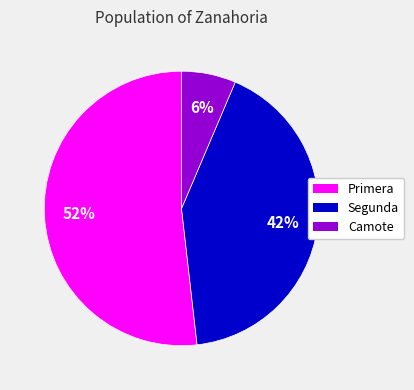

Which slice is the smallest?

Camote